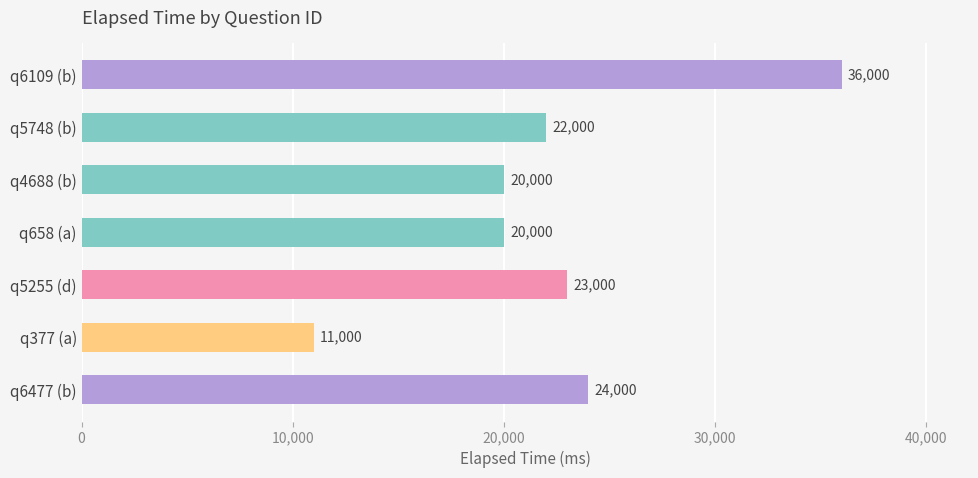

The value at q5255 (d) is 31709. True or false?

False